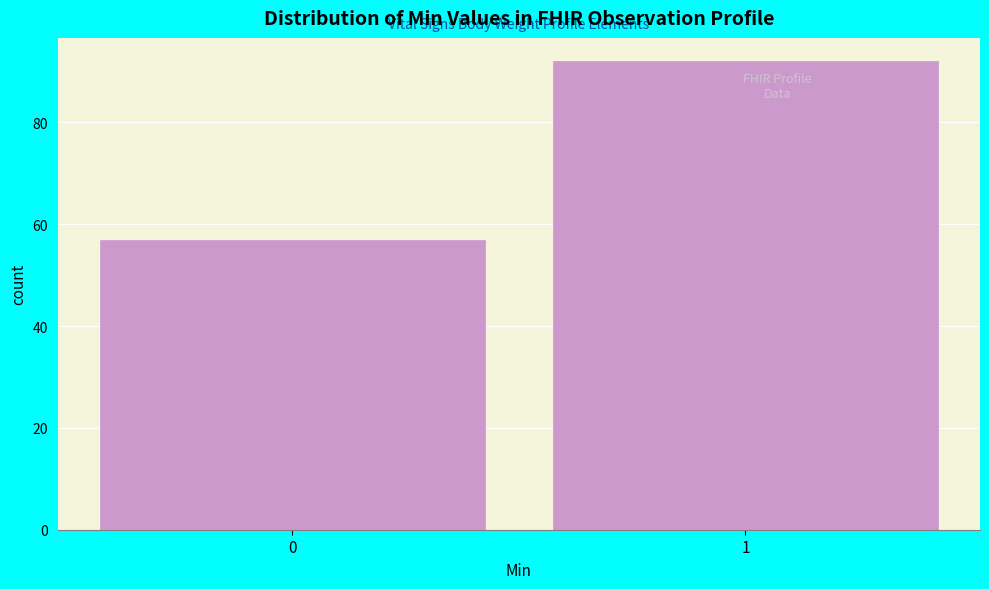

Reading left to right, transcribe all the data shown in this chart.

0=57	1=92